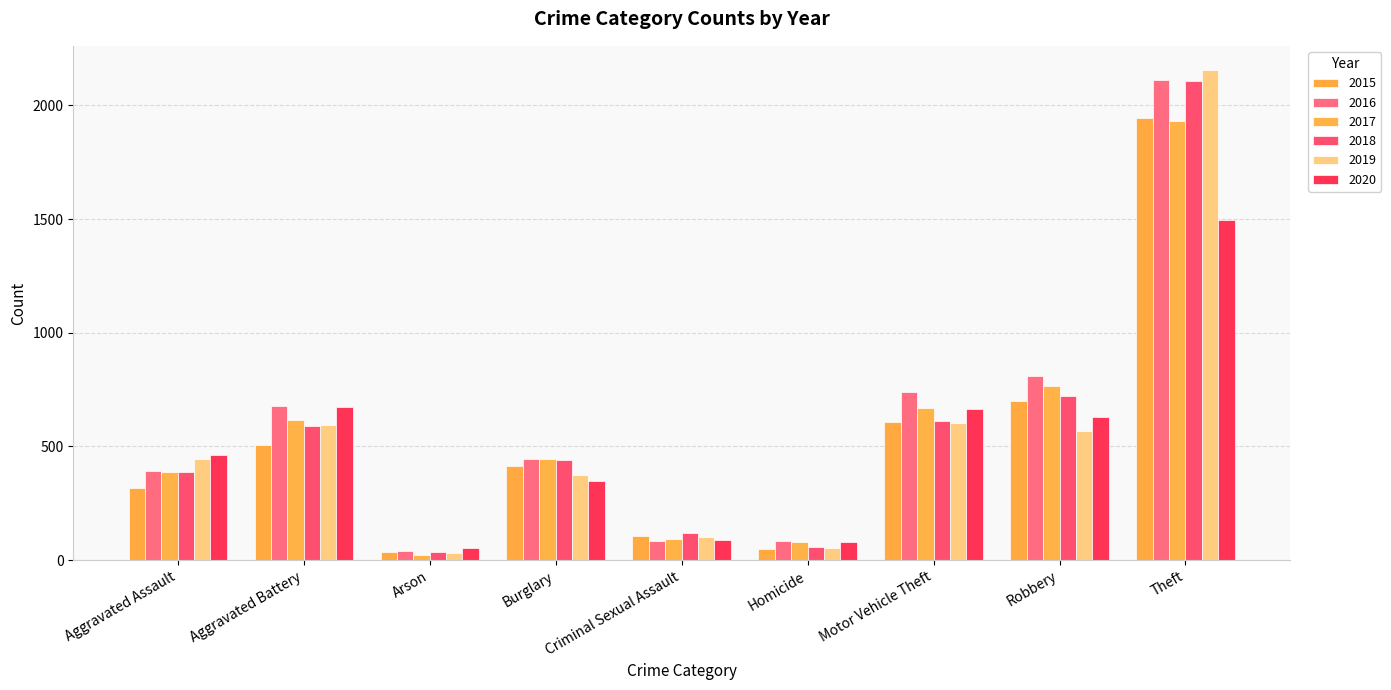

What is the difference between the second highest and second lowest values in the 2015 series?

649